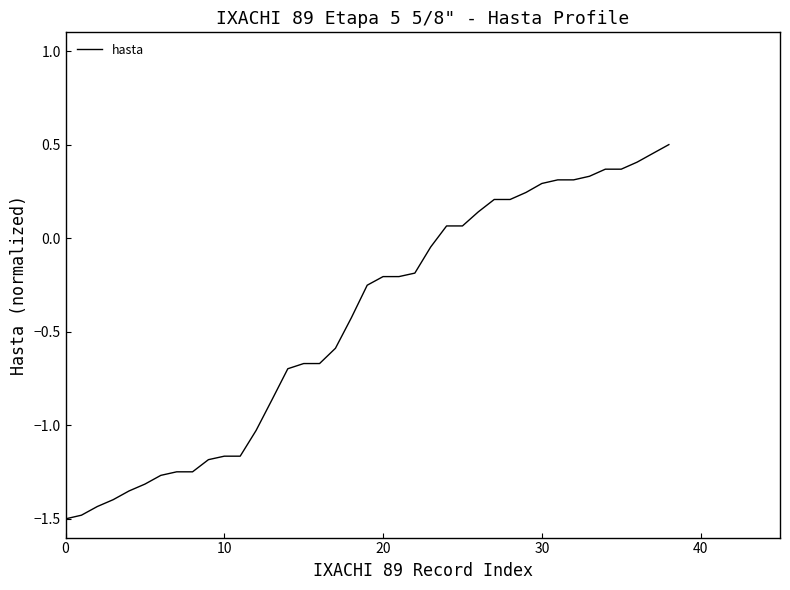

How many values are below zero?

24